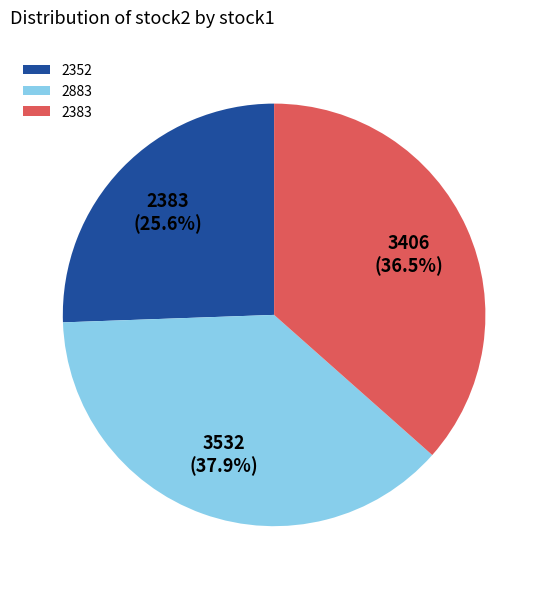

Which category has the biggest portion of the pie?

2883